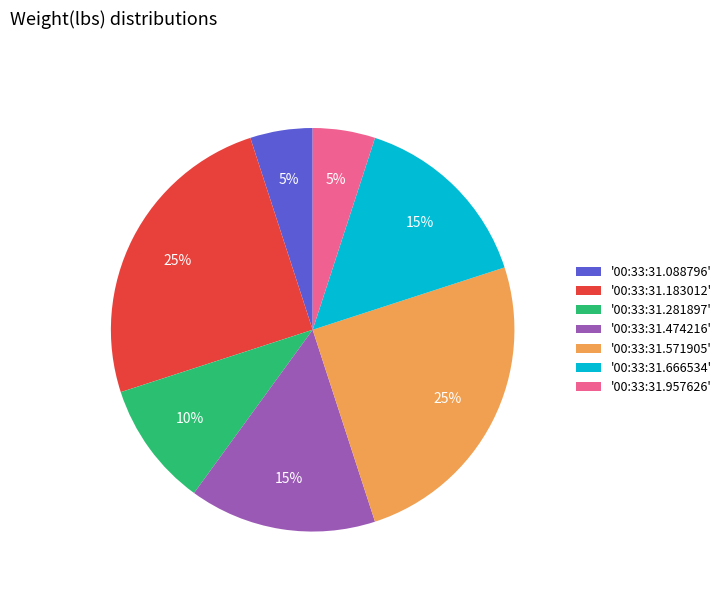

What percentage is the '00:33:31.183012' slice, to the nearest percent?

25%